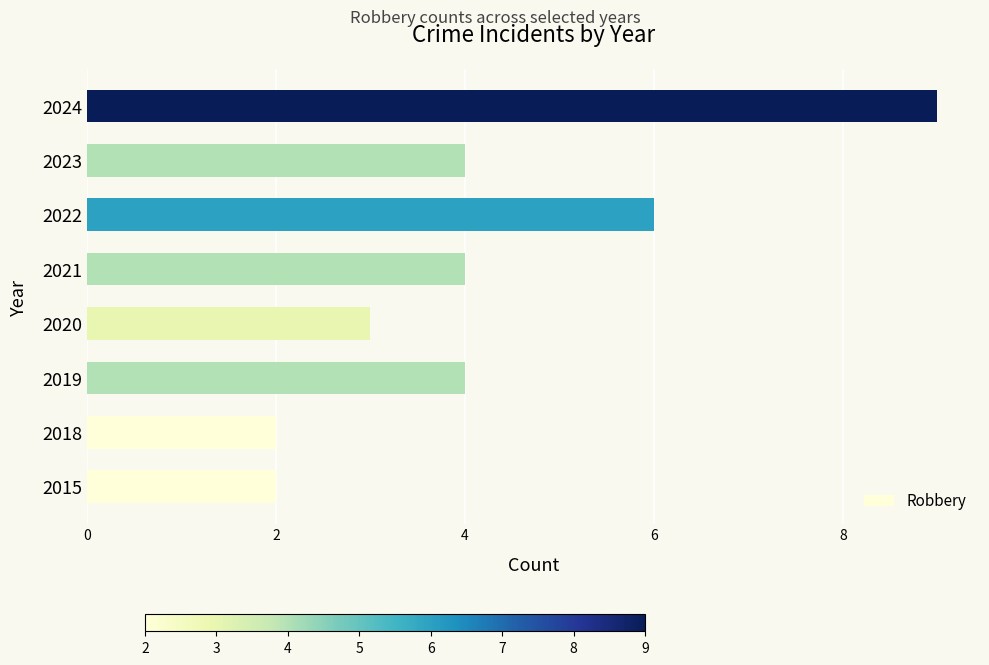

How many bars are there in total?

8